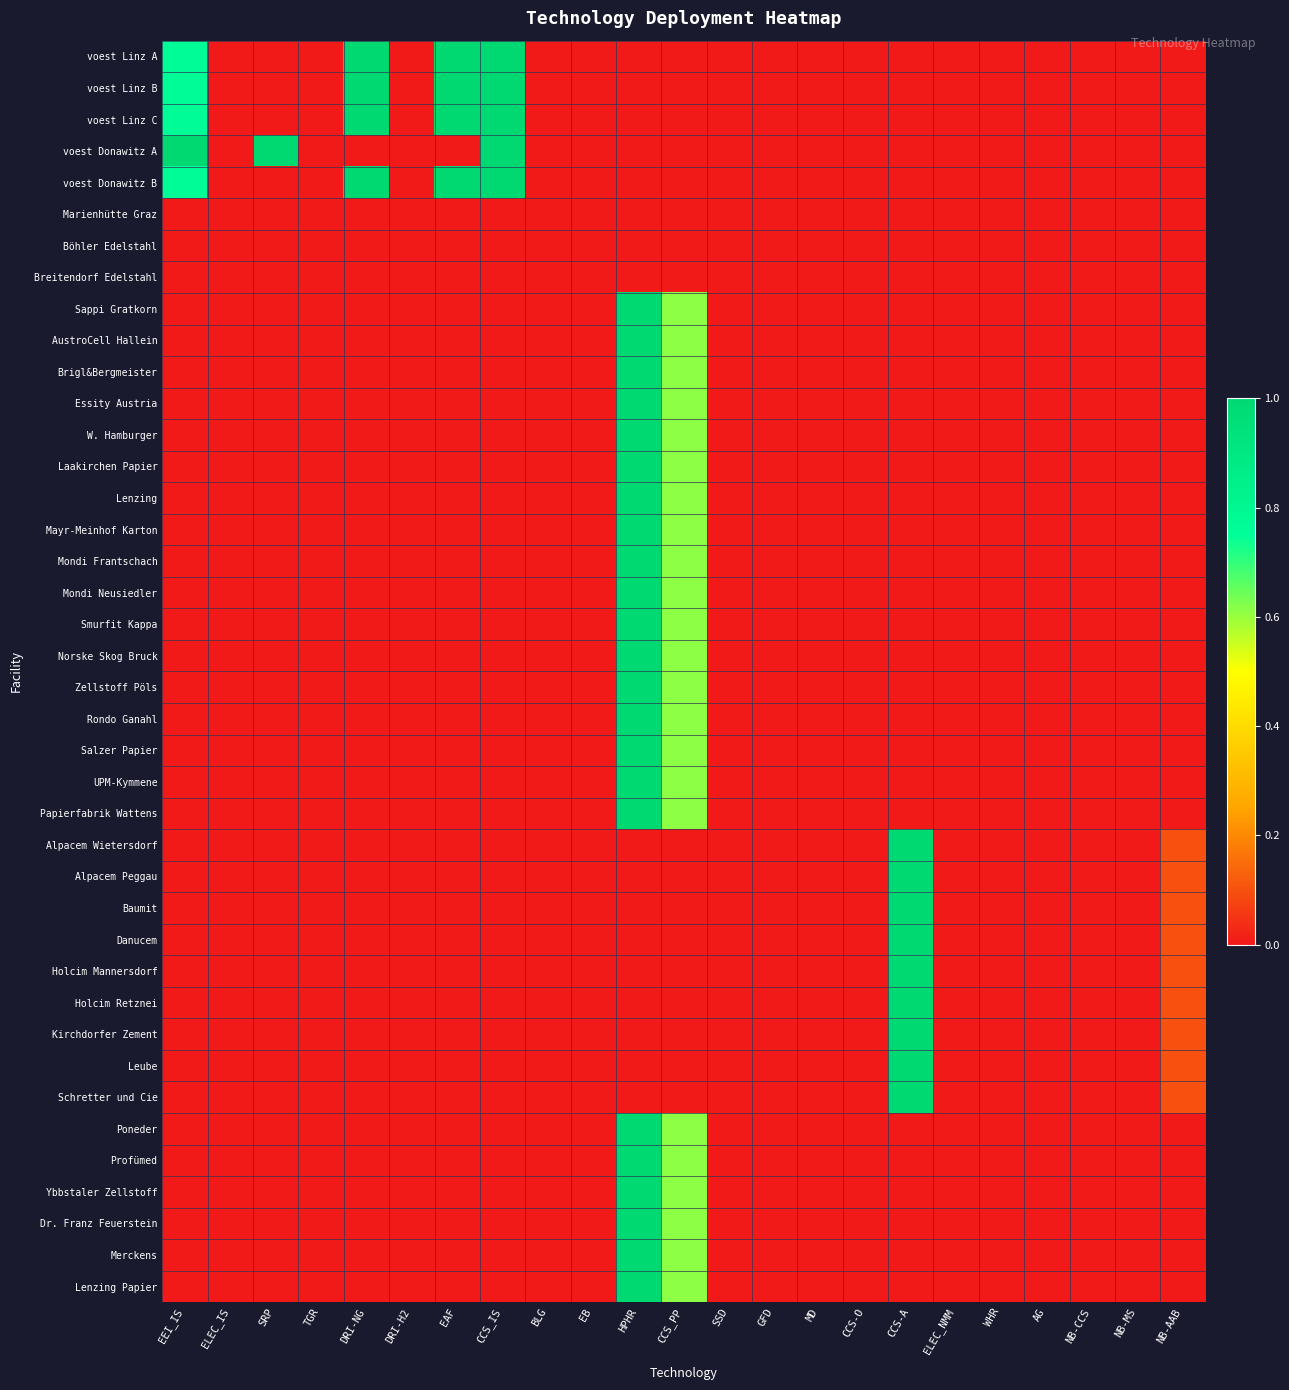

How many categories are shown in the chart?

23